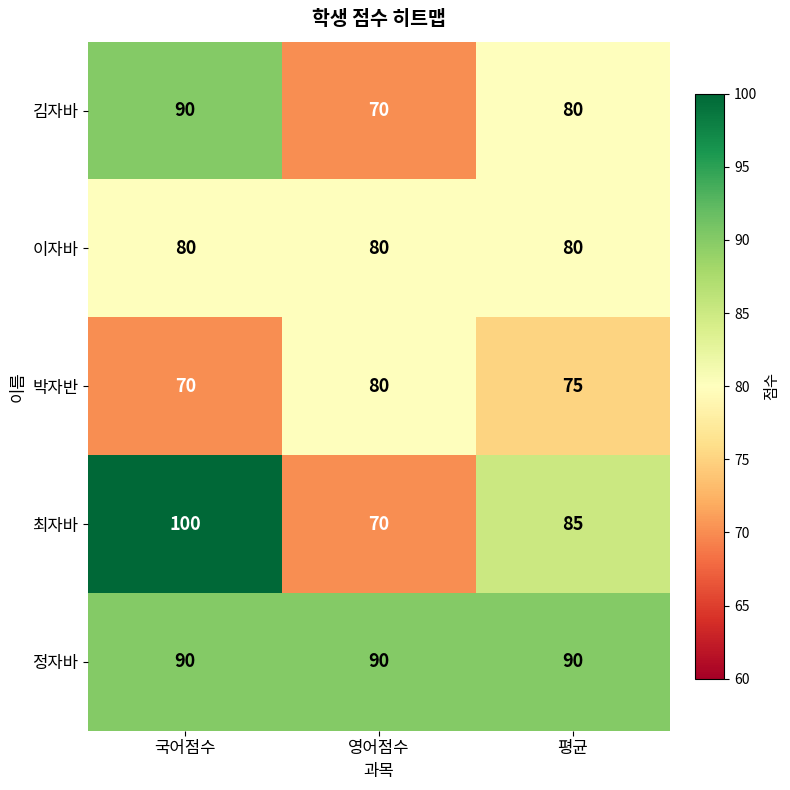

What is the spread (max minus min) of values at 평균?

15